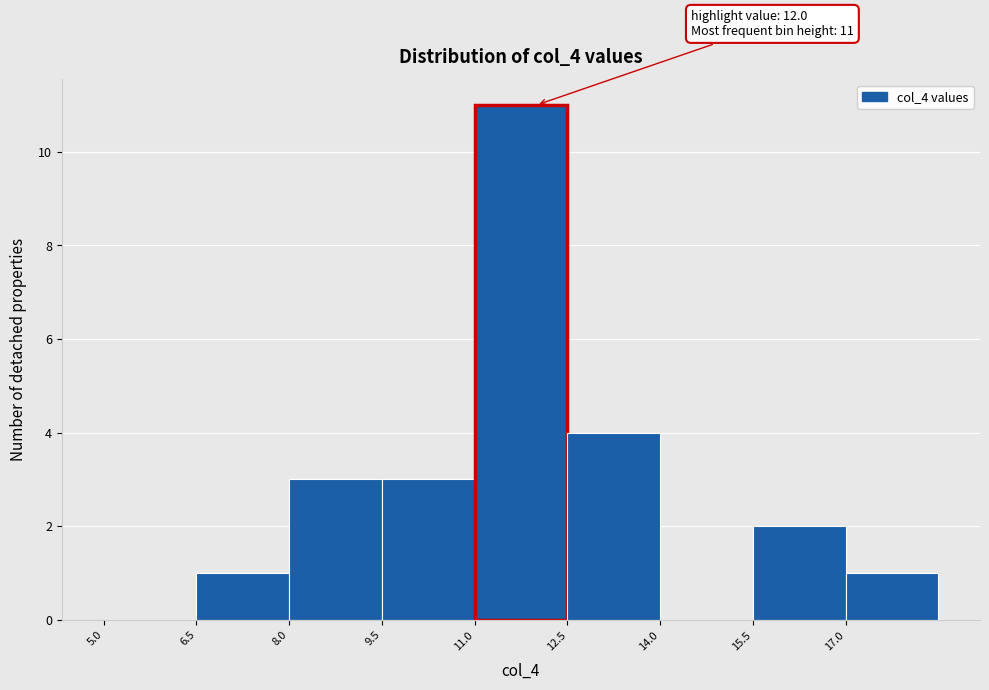

Which range on the x-axis has the tallest bar?

11.0 to 12.5